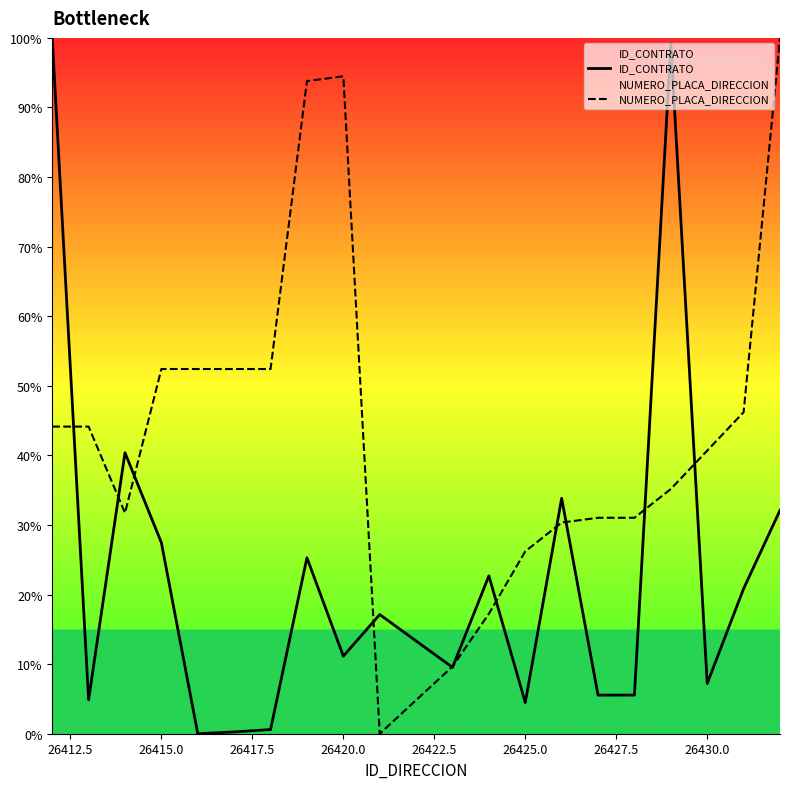

Count the number of categories in the chart.

20